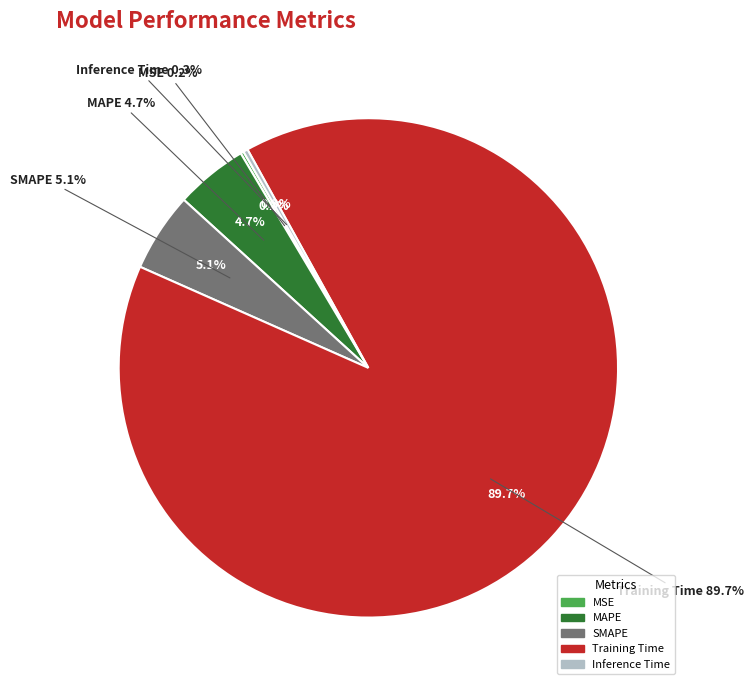

The MAPE slice represents 18% of the pie. True or false?

False